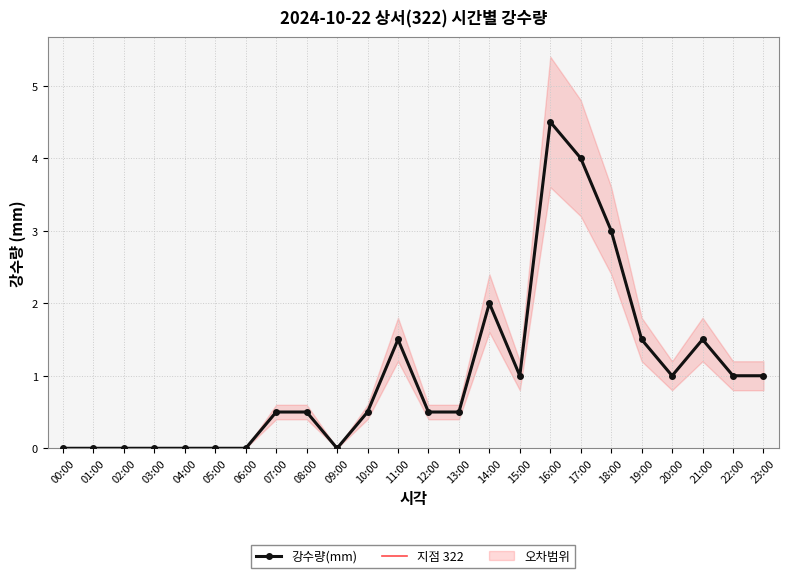

What is the total value across all series at 18:00?

6.0